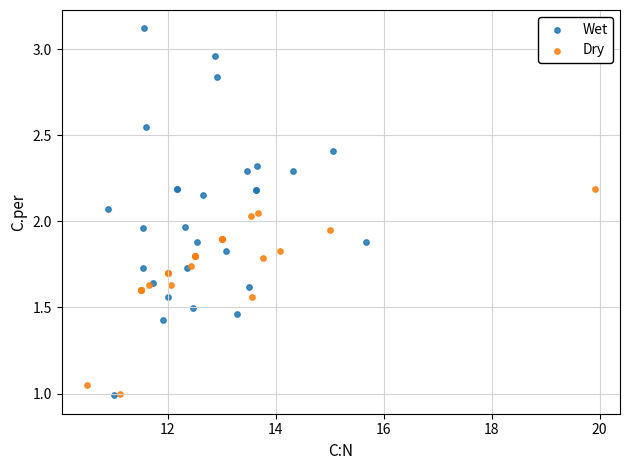

Which series contains the highest Y value?

Wet